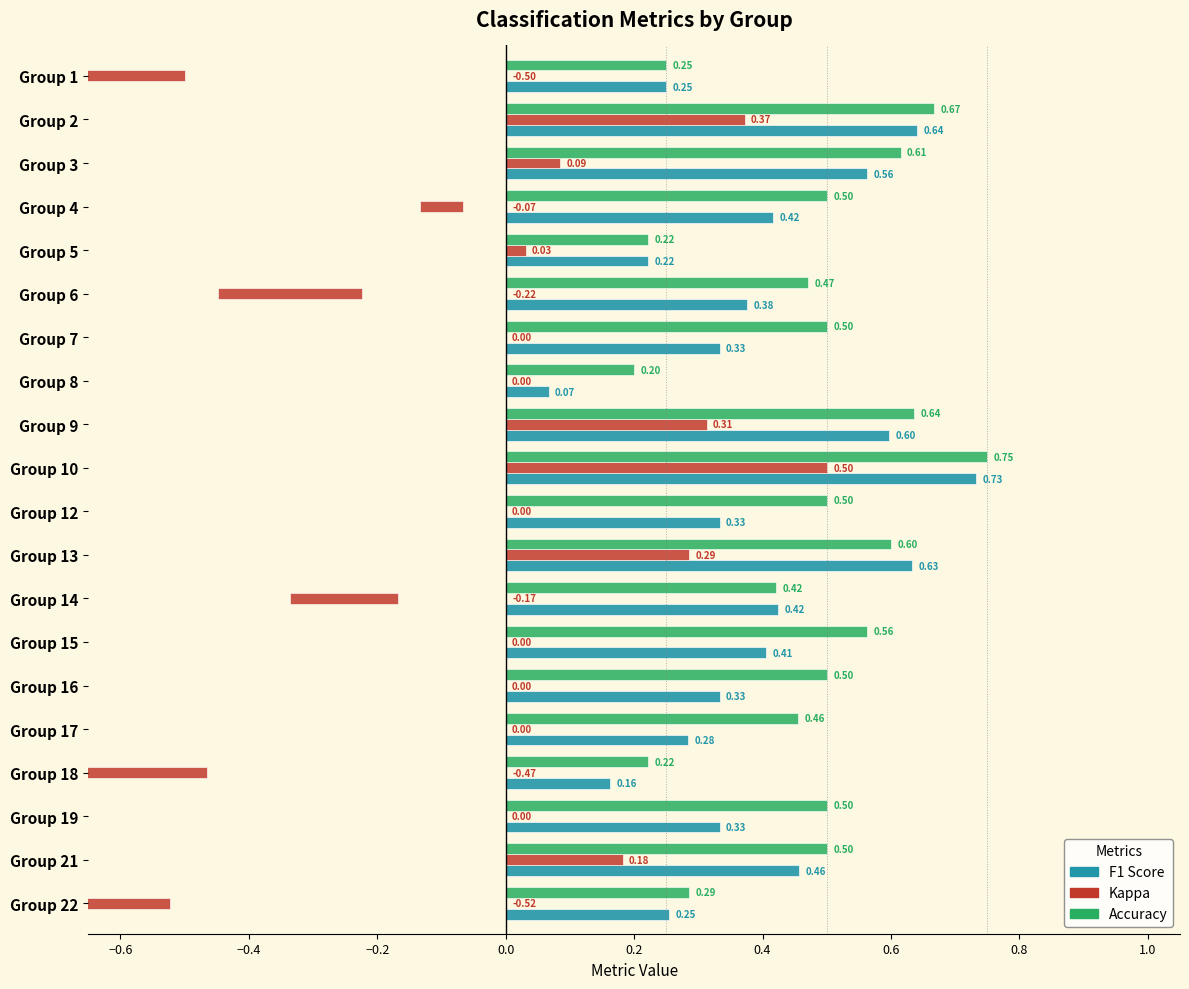

How many bars are there in each group?

3